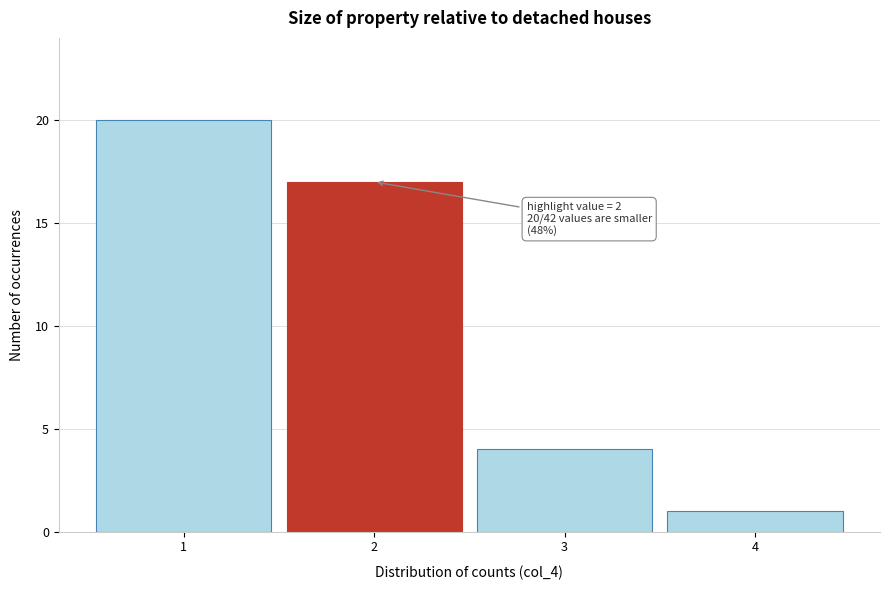

Reading left to right, extract all data points from this chart.

1=20	2=17	3=4	4=1